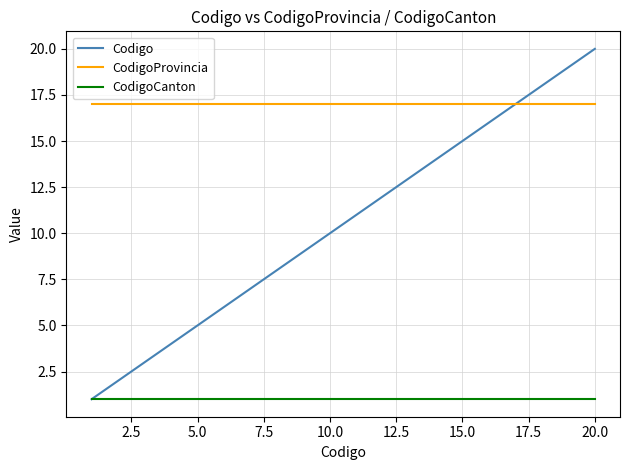

Which series has the widest spread of values?

Codigo